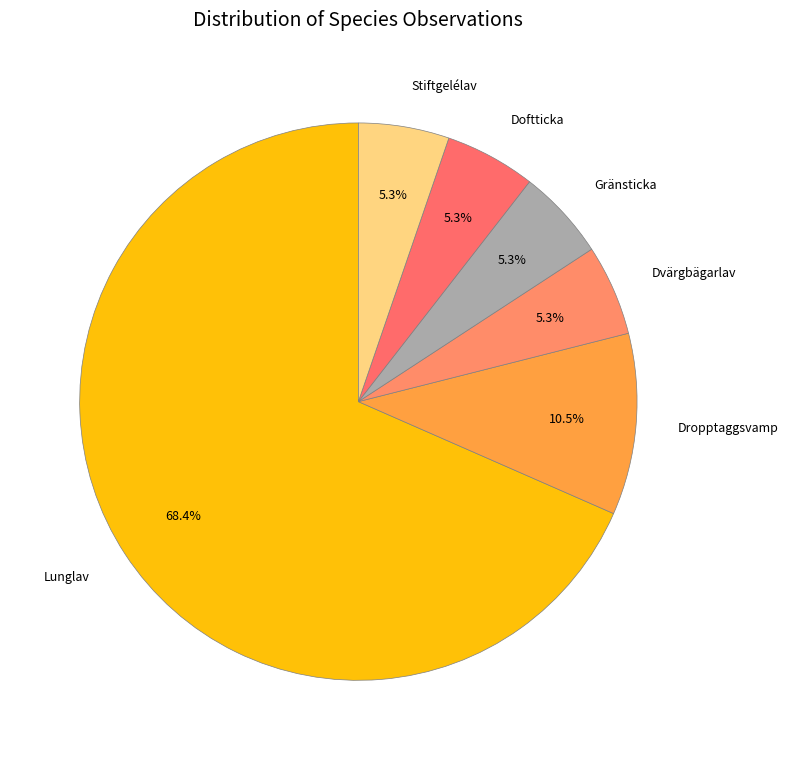

Is there a majority slice in this chart?

Yes